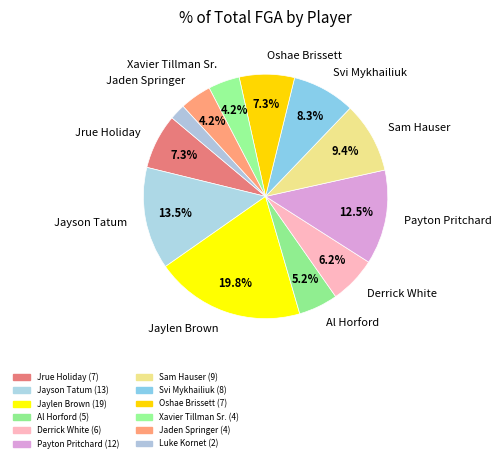

Does any single category account for the majority?

No